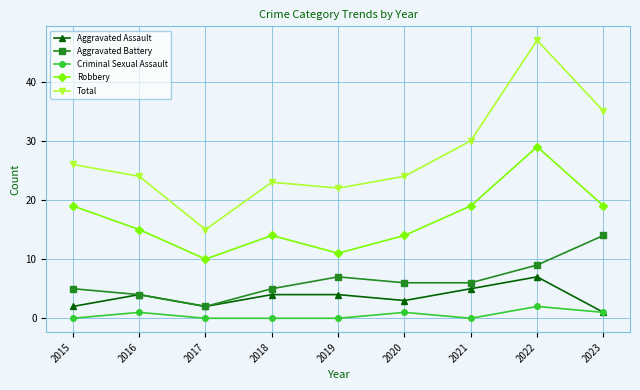

True or false: Robbery and Aggravated Battery intersect in this chart.

False